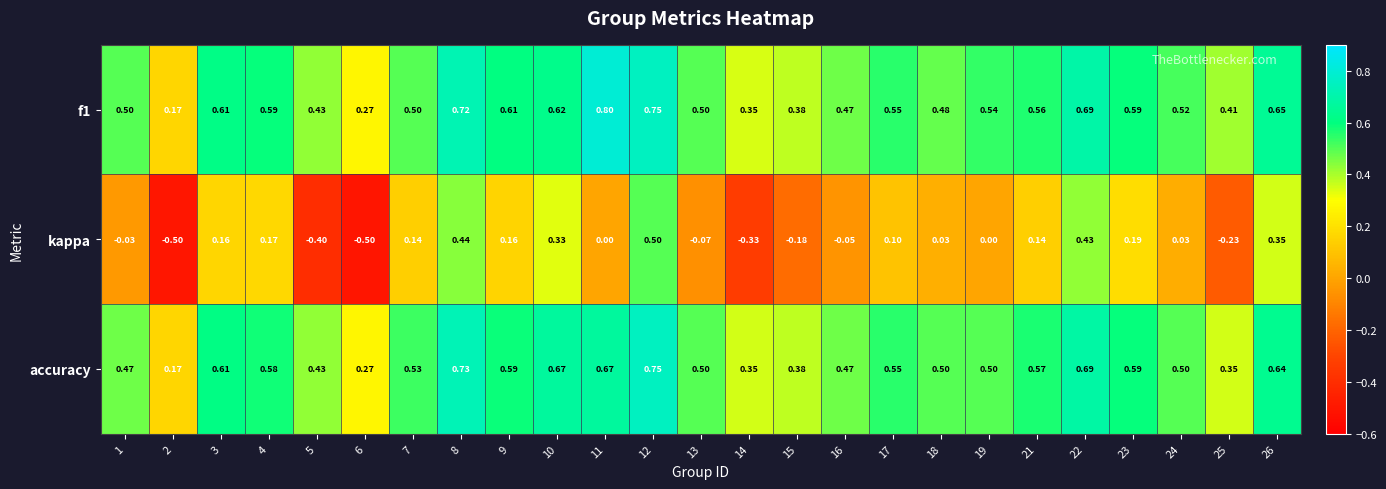

Which series has the largest range (max minus min)?

kappa